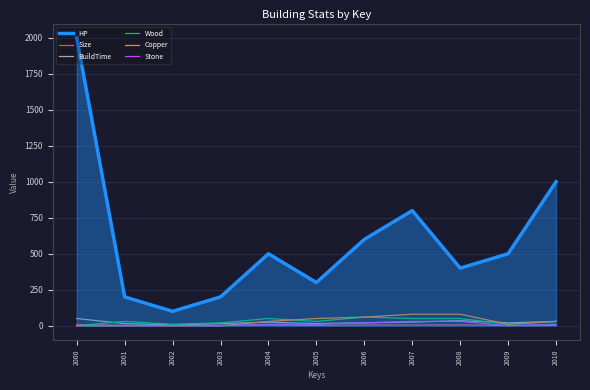

Is the value of Stone at 2008 greater than the value of Size at 2003?

Yes